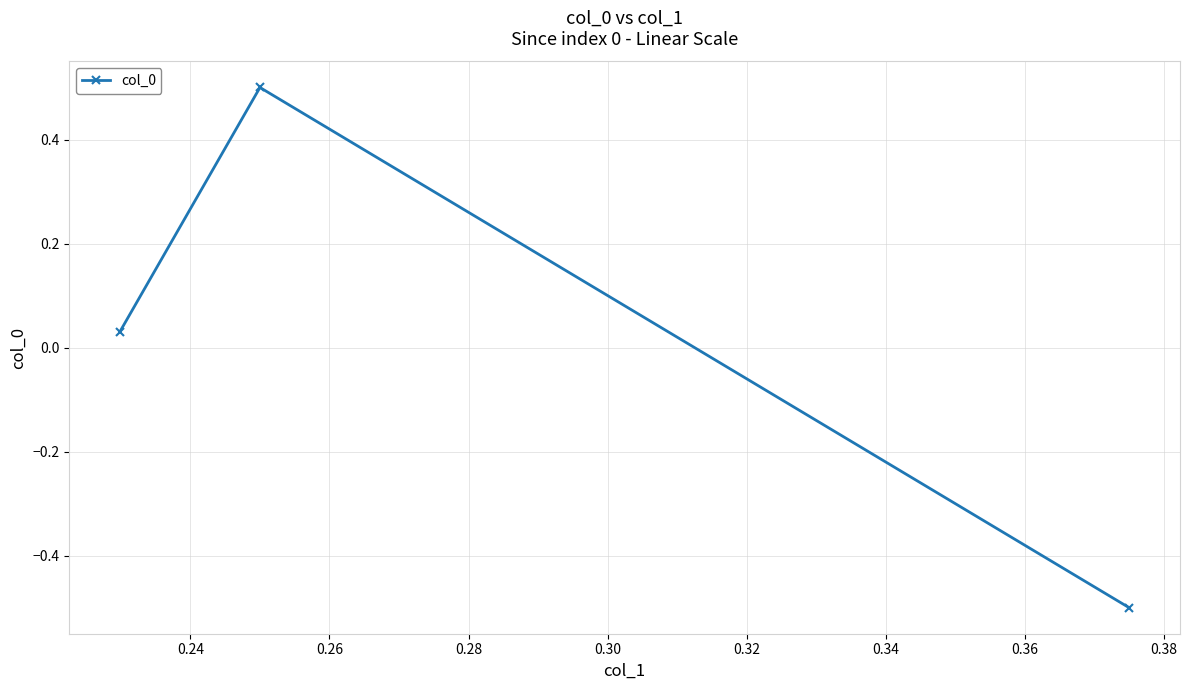

What is the value of the 2nd point from the left?

0.5